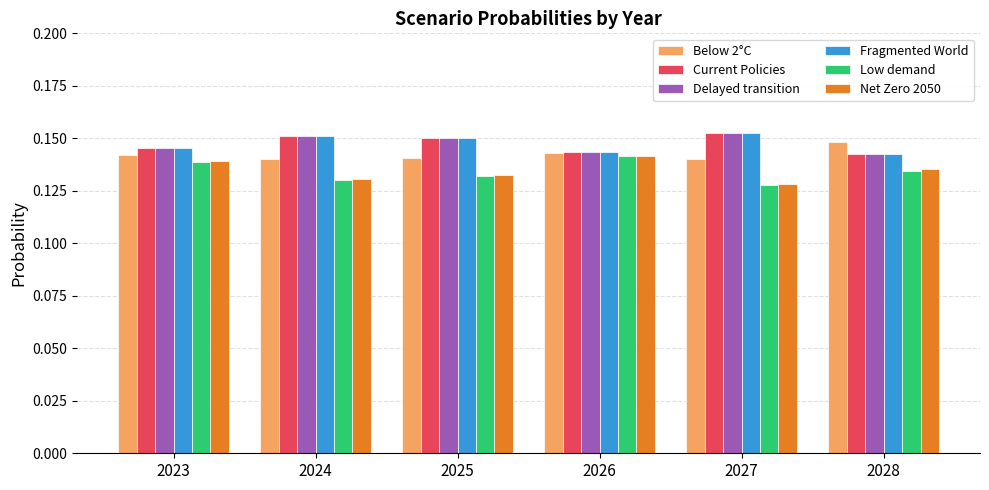

Is the value of Delayed transition at 2025 greater than the value of Low demand at 2028?

Yes